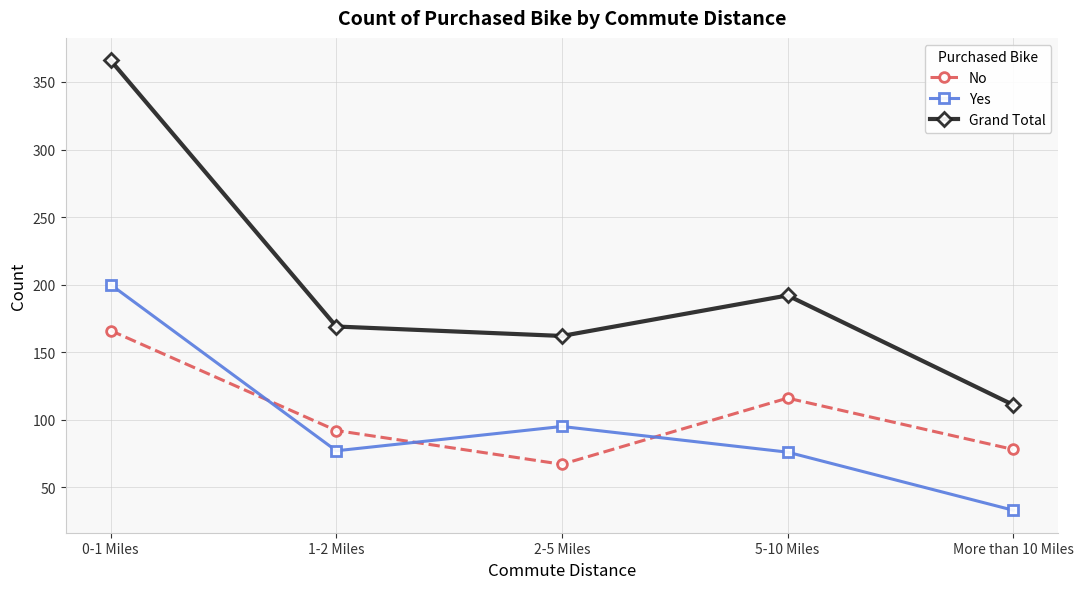

What is the smallest value displayed?

33